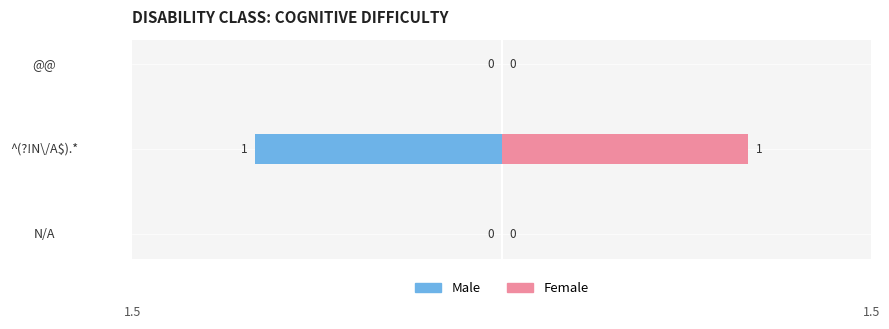

Is the value of Female at 1.5 greater than the value of Male at 1.5?

No